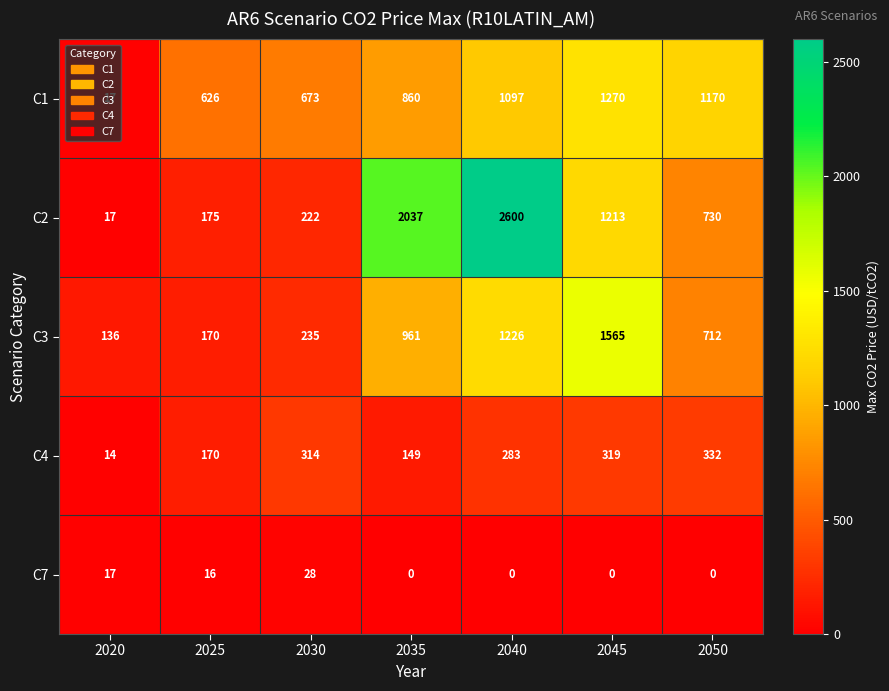

Between 2025 and 2035, which series saw the biggest shift?

C2